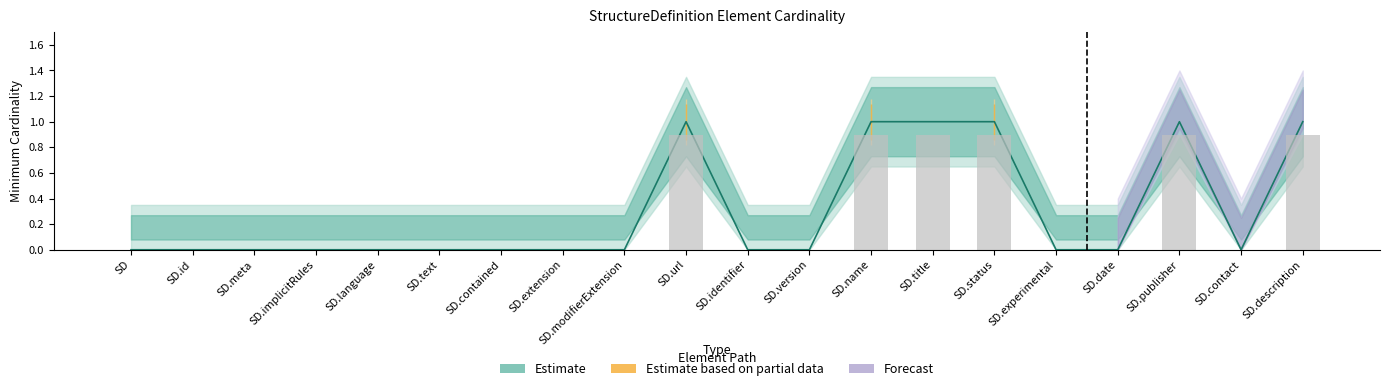

At which category is the sum across all series the highest?

StructureDefinition.url